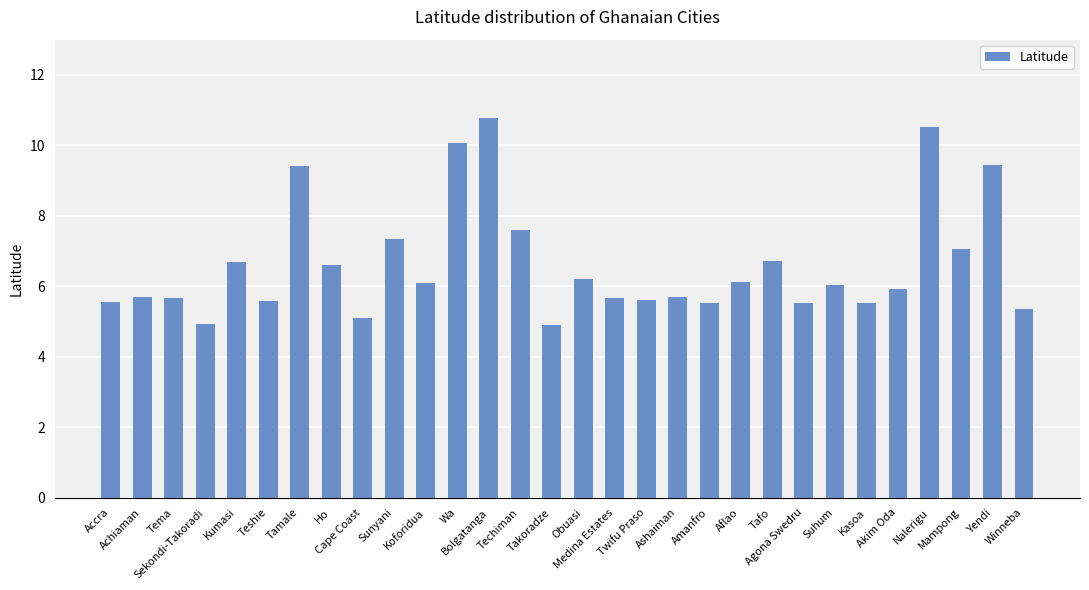

Are the bars horizontal?

No